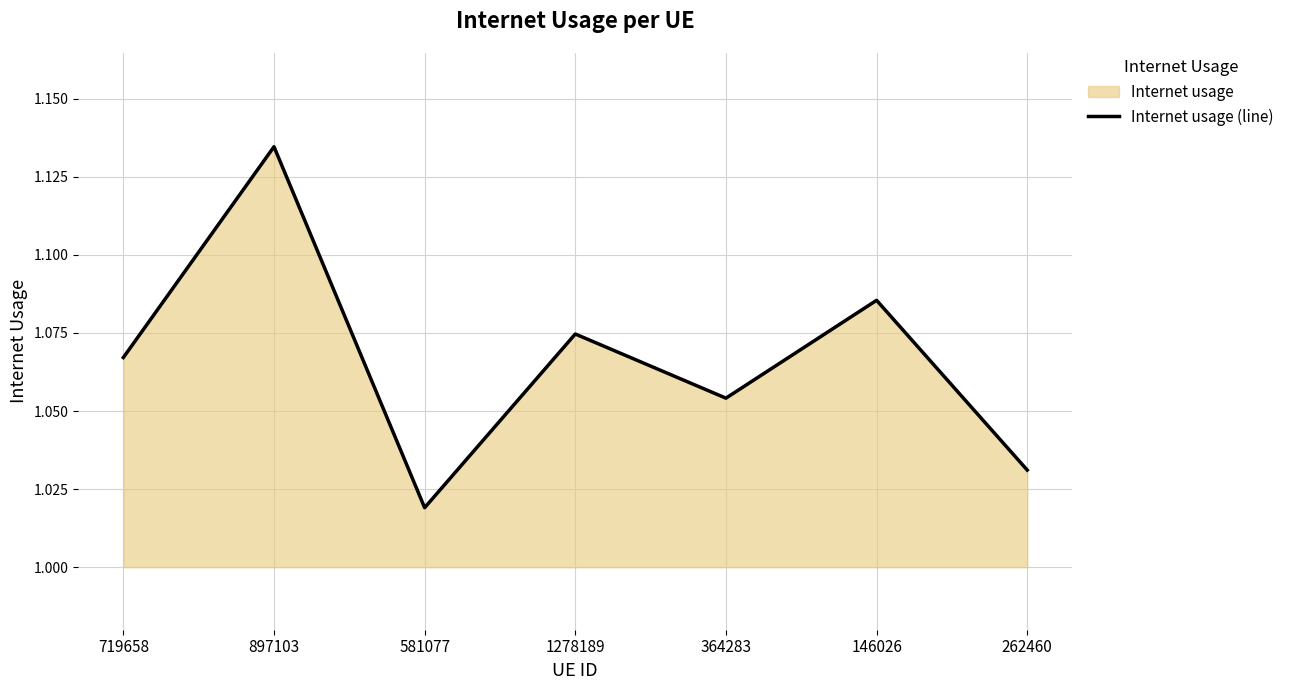

What is the difference between the second highest and minimum values?

0.1